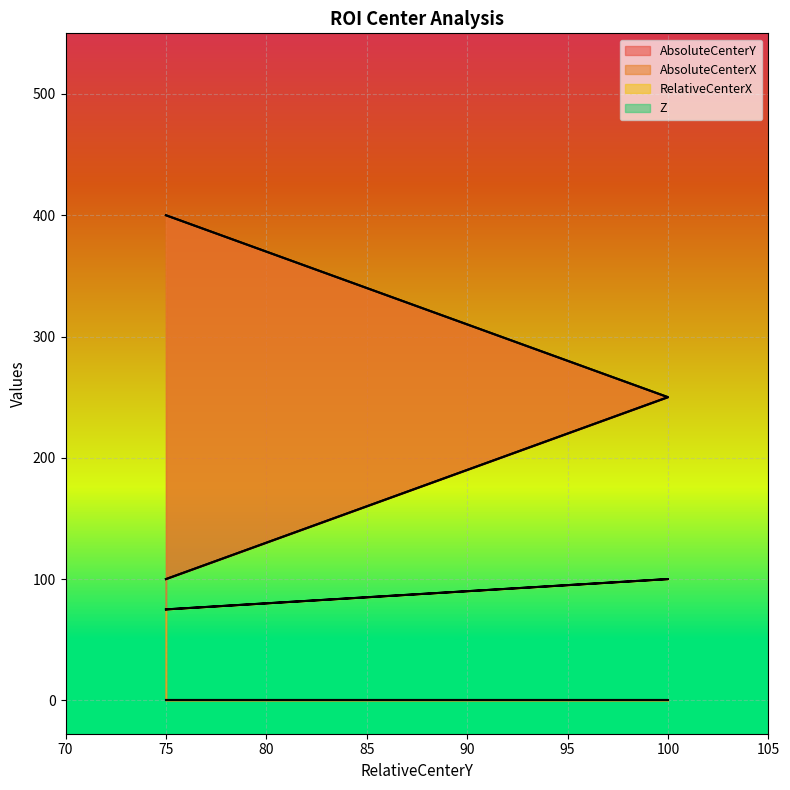

Which series changed the most between 75 and 100?

AbsoluteCenterY